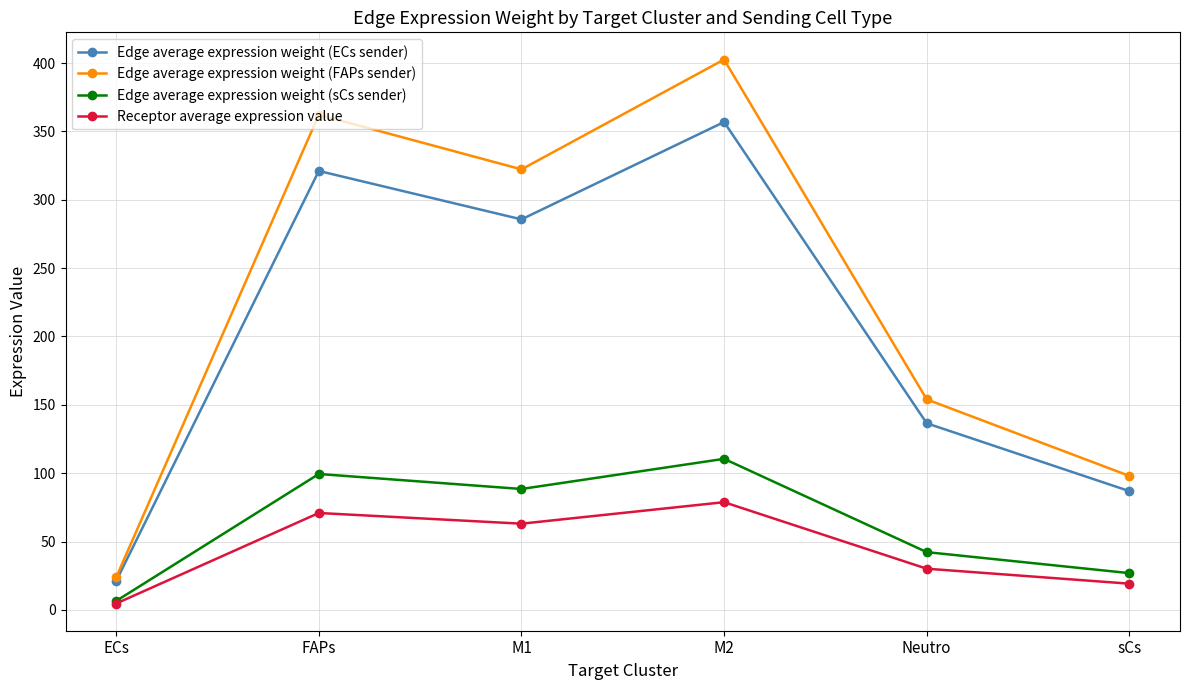

What is the label of the 4th point from the left?

M2